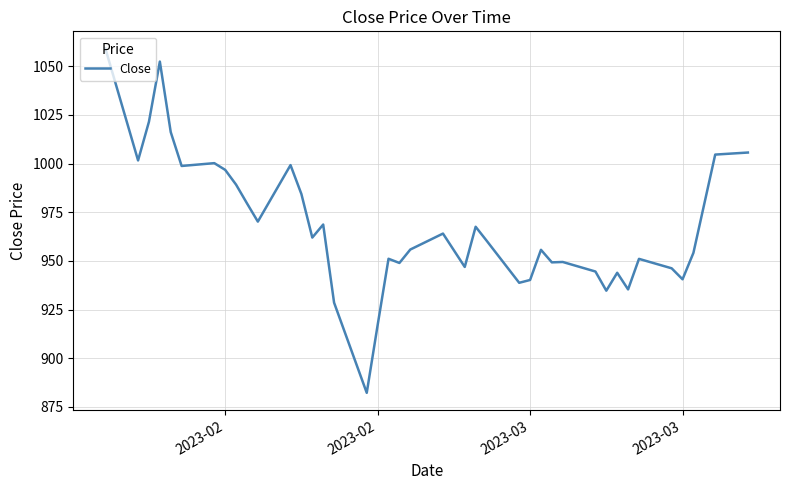

What is the maximum value shown in the chart?

1059.2